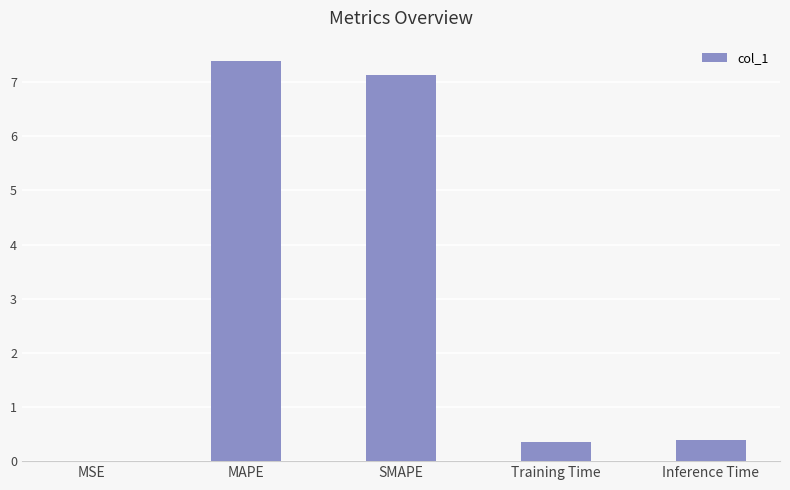

The value at Inference Time is 0.4. True or false?

True